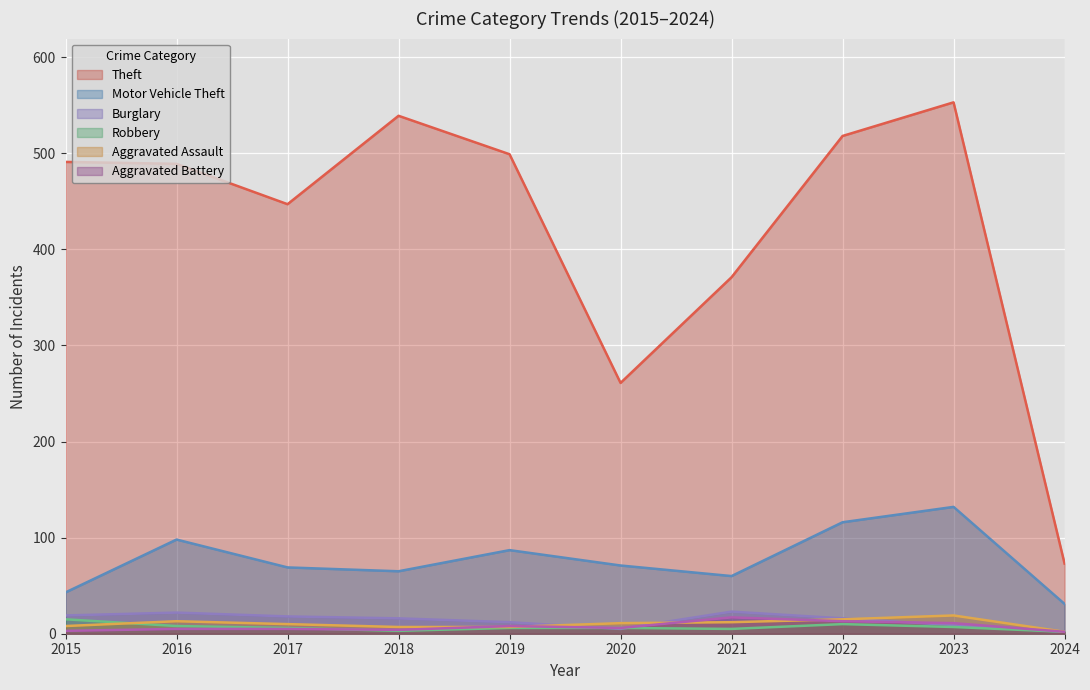

At 2022, list the series in order from largest to smallest.

Theft, Motor Vehicle Theft, Burglary, Aggravated Assault, Aggravated Battery, Robbery